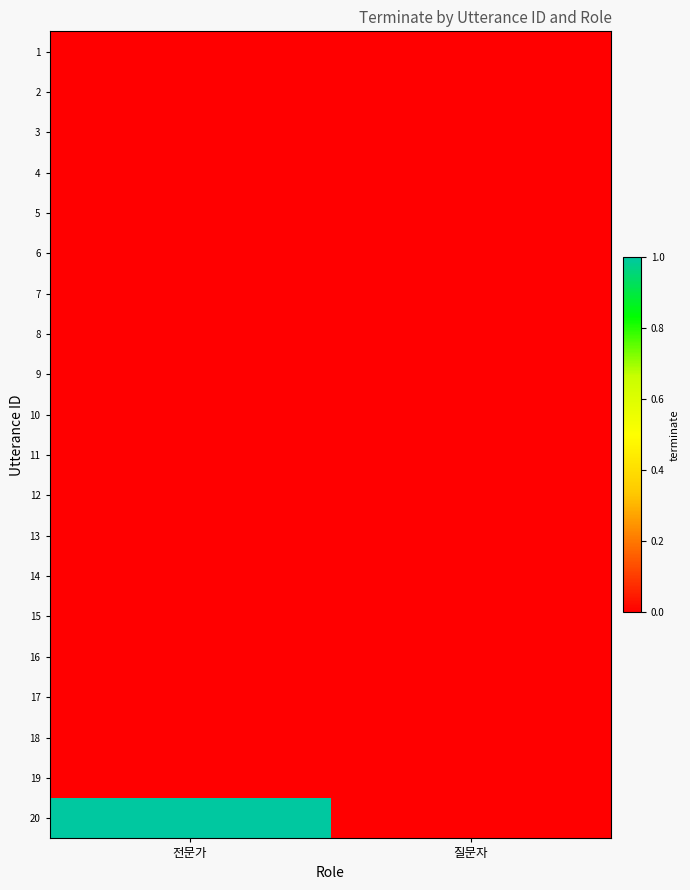

Reading left to right, what are all the values shown in this chart?

1: 전문가=0	질문자=0
2: 전문가=0	질문자=0
3: 전문가=0	질문자=0
4: 전문가=0	질문자=0
5: 전문가=0	질문자=0
6: 전문가=0	질문자=0
7: 전문가=0	질문자=0
8: 전문가=0	질문자=0
9: 전문가=0	질문자=0
10: 전문가=0	질문자=0
11: 전문가=0	질문자=0
12: 전문가=0	질문자=0
13: 전문가=0	질문자=0
14: 전문가=0	질문자=0
15: 전문가=0	질문자=0
16: 전문가=0	질문자=0
17: 전문가=0	질문자=0
18: 전문가=0	질문자=0
19: 전문가=0	질문자=0
20: 전문가=1	질문자=0